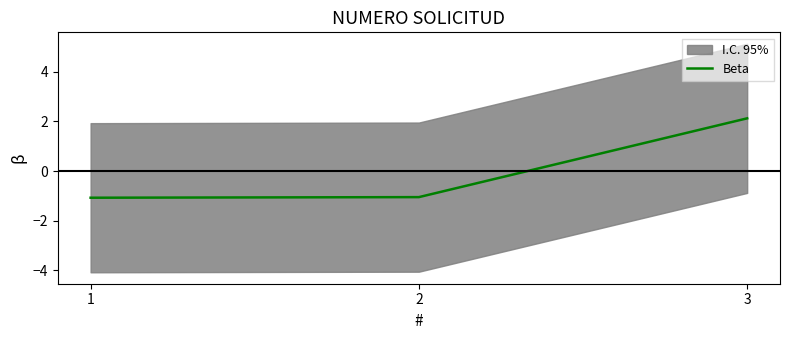

How many negative values does the Beta series have?

2